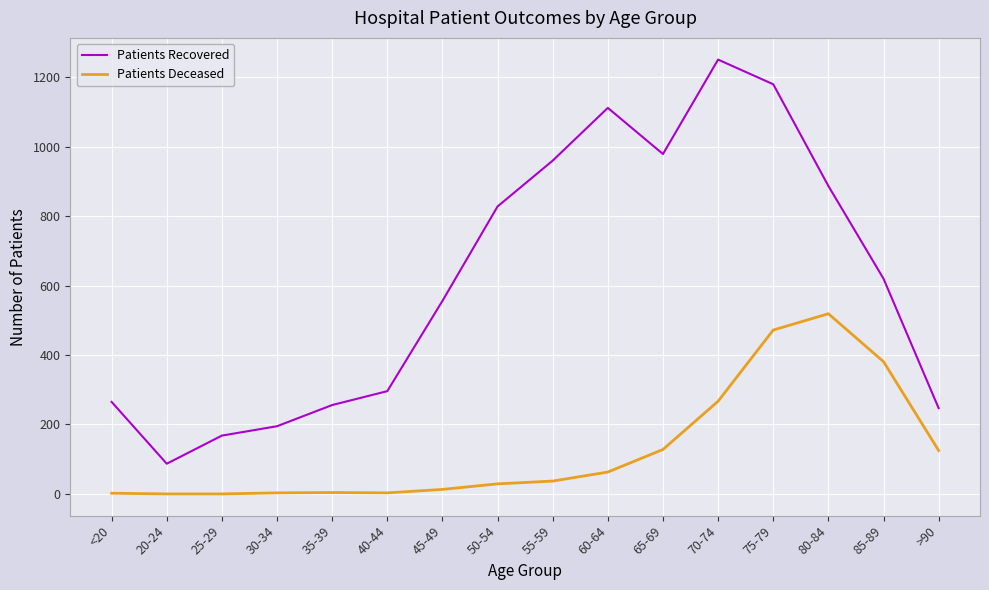

Is the value of Patients Recovered at 80-84 greater than the value of Patients Deceased at 25-29?

Yes